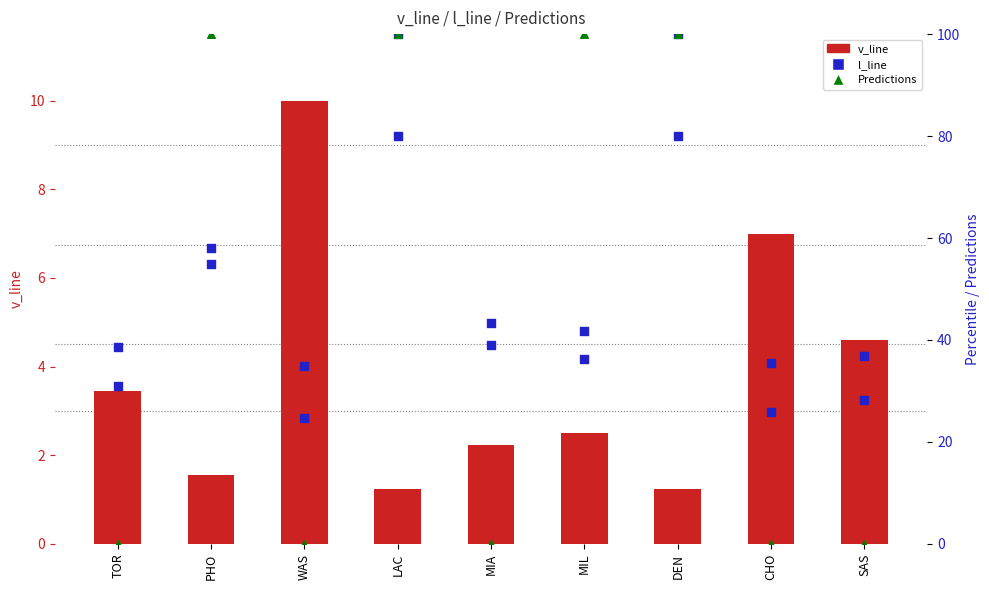

Which series reaches the minimum Y coordinate?

Predictions